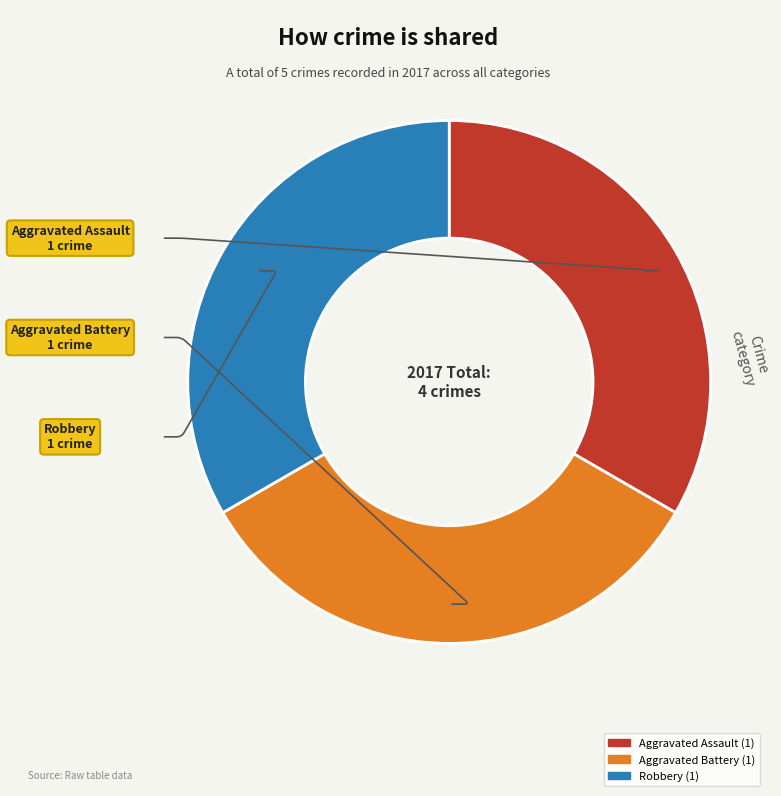

How many slices are in this pie chart?

3